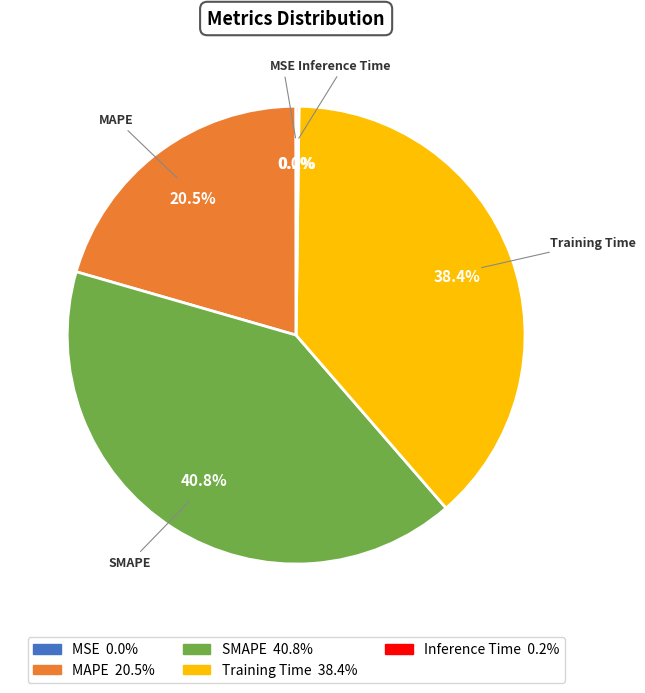

Which category has the biggest portion of the pie?

SMAPE